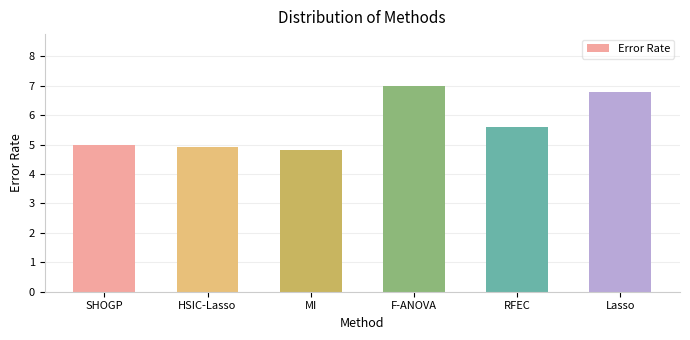

Are the bars grouped side by side (vs. stacked)?

No